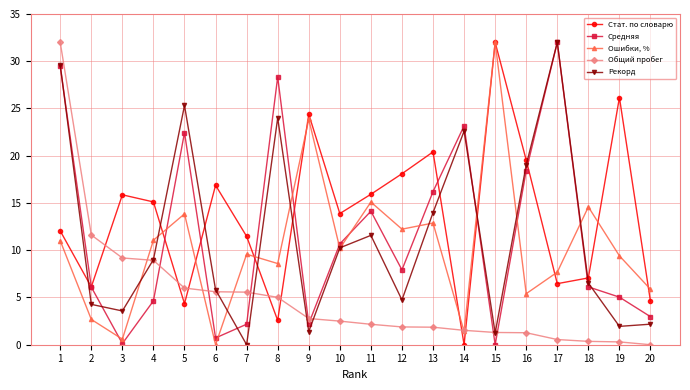

How many categories are shown in the chart?

20